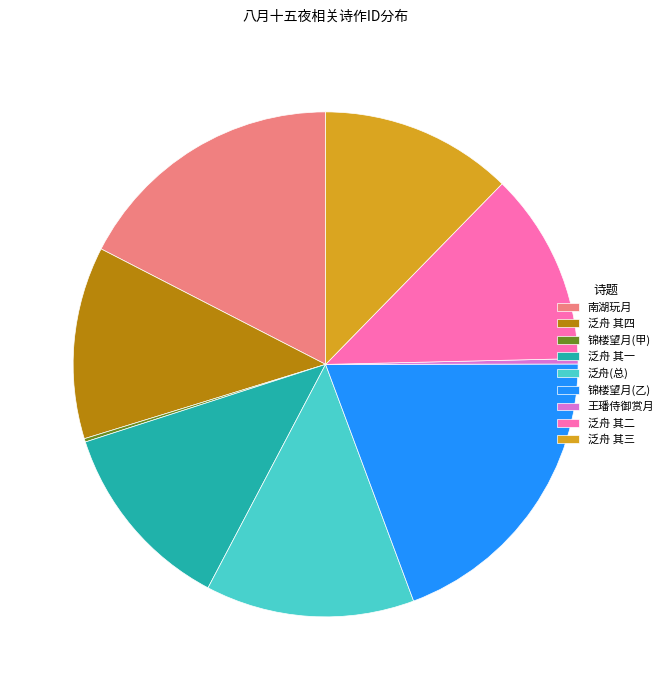

Combined, do 南湖玩月 and 泛舟 其二 account for over 50%?

No